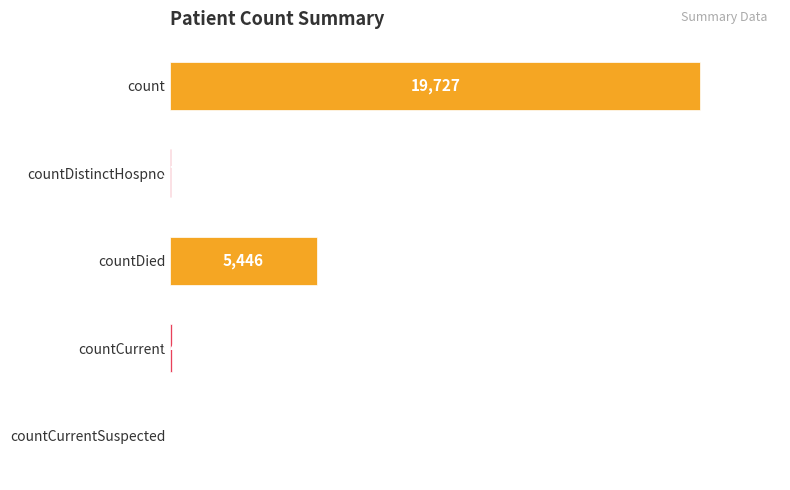

How many data points does each series have?

5